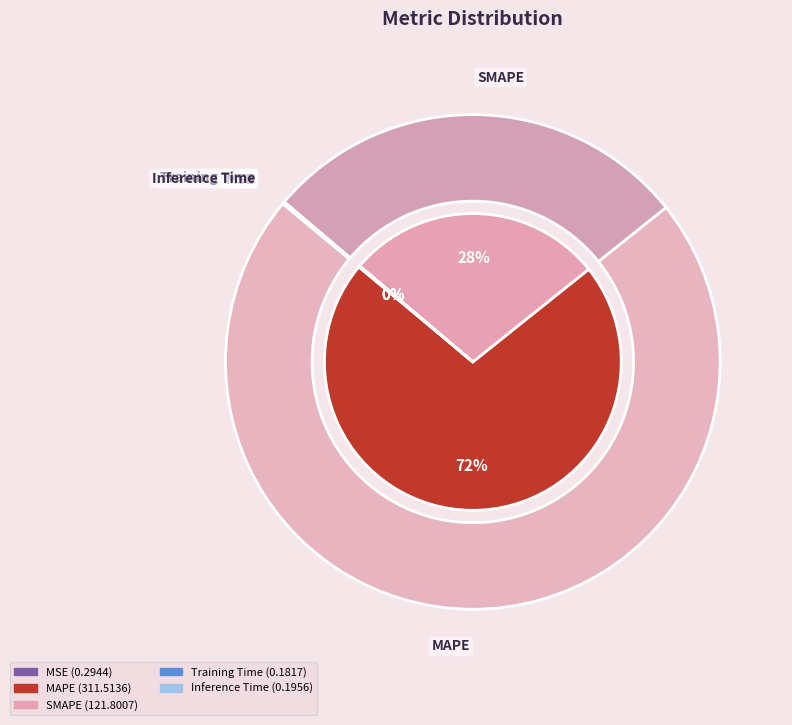

Which has a higher value, Inference Time or MAPE?

MAPE